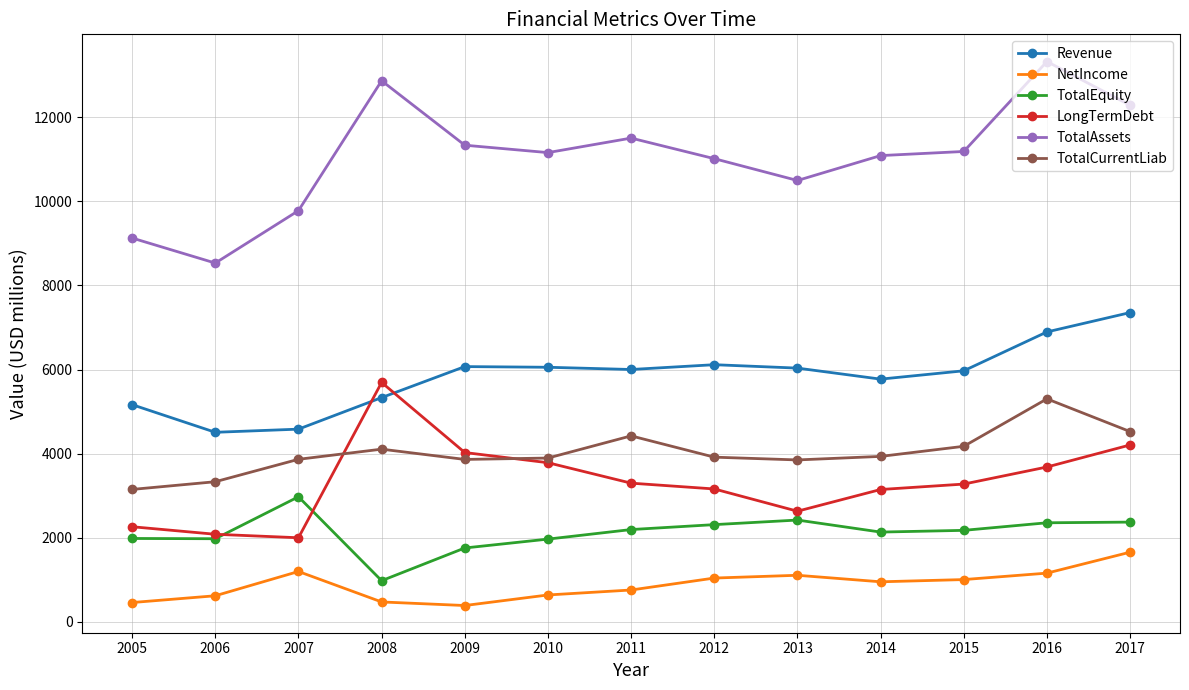

Where is the first local minimum for TotalAssets?

2006